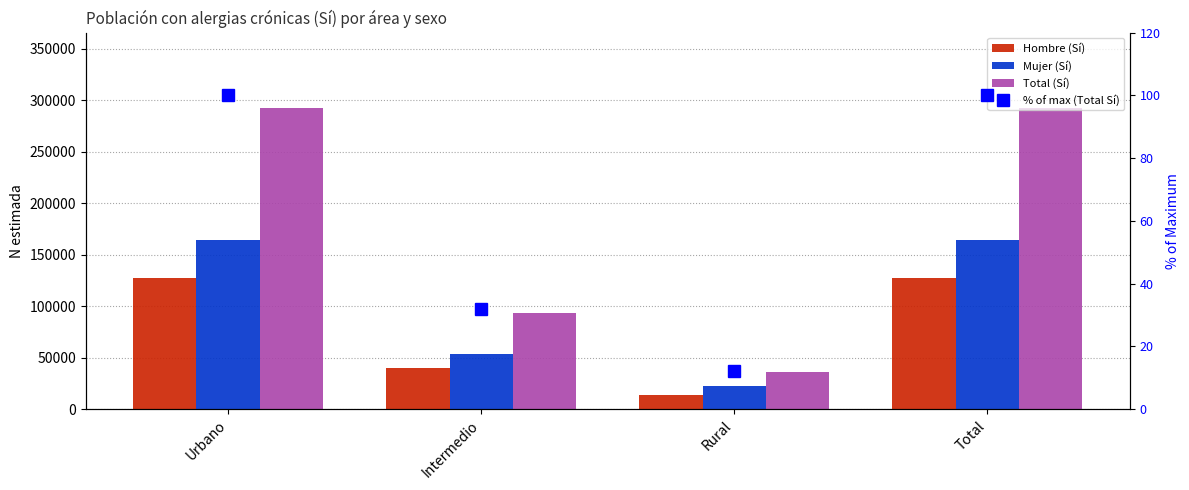

Which has a higher value, Intermedio or Urbano?

Urbano